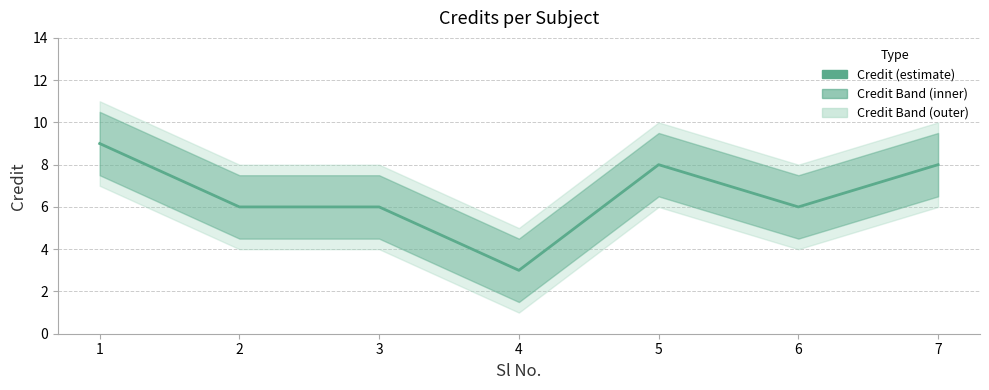

What is the value of the 2nd point from the left?

6